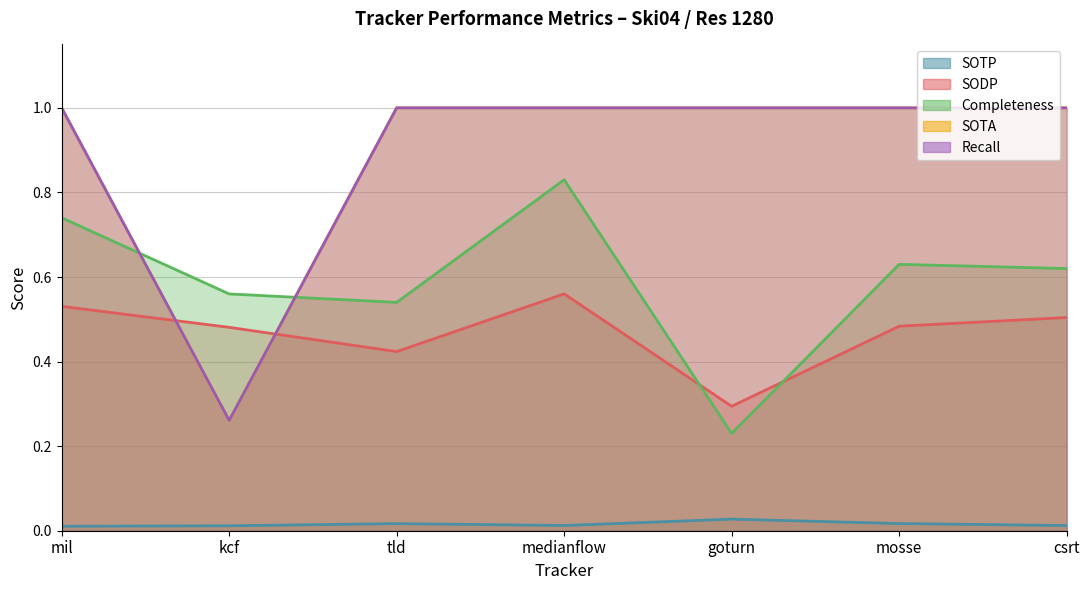

What is the value of the SOTA point at the 3rd from the left?

1.0